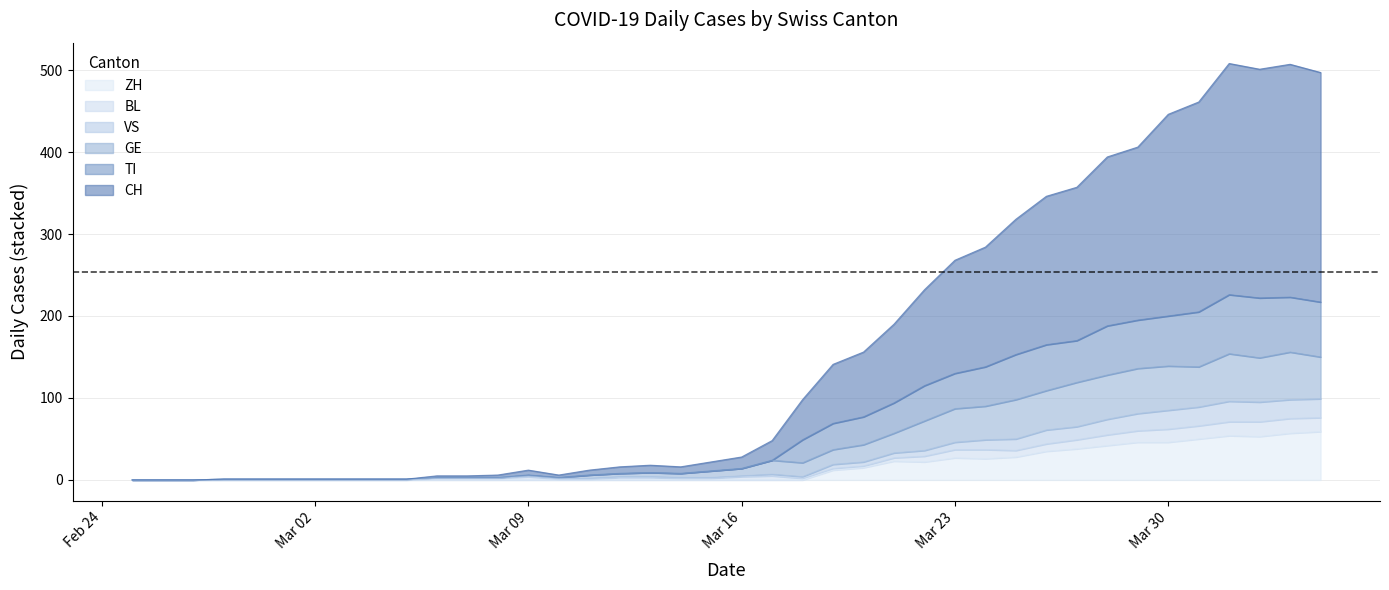

The ZH series shows 37 at Mar 16. True or false?

False